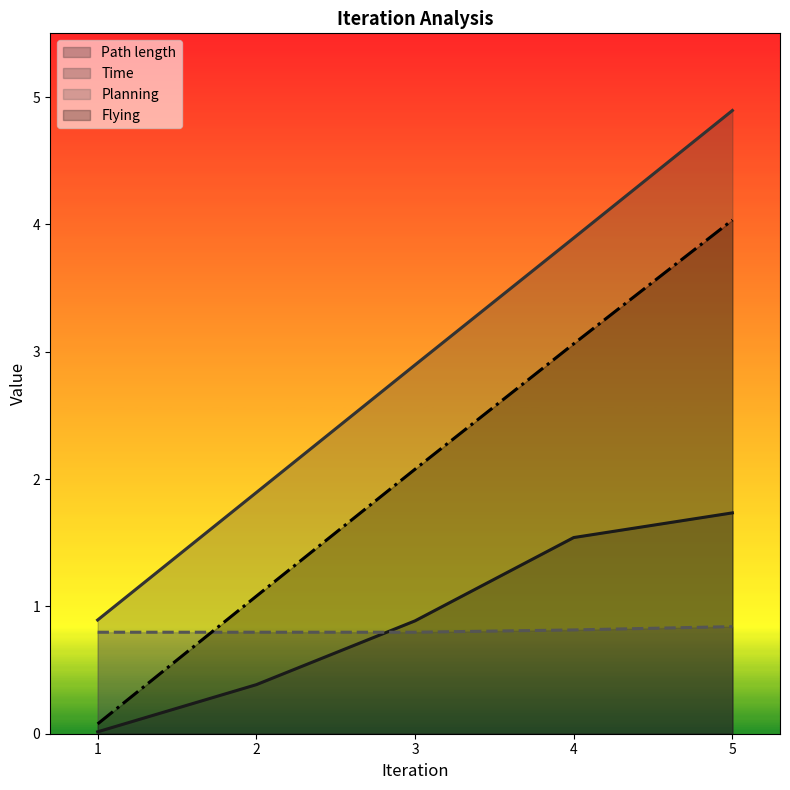

What is the total value across all series at 5?

11.5